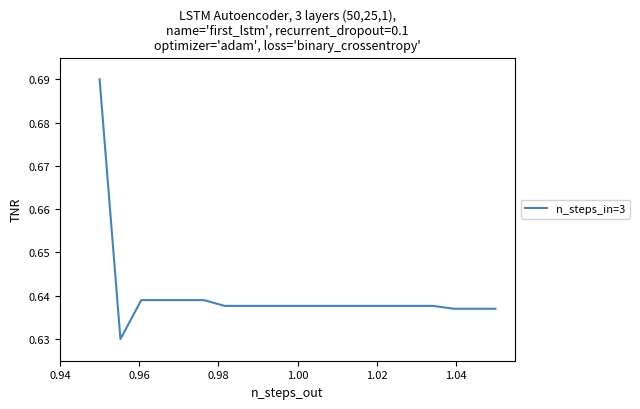

What is the difference between the maximum and minimum values?

0.1